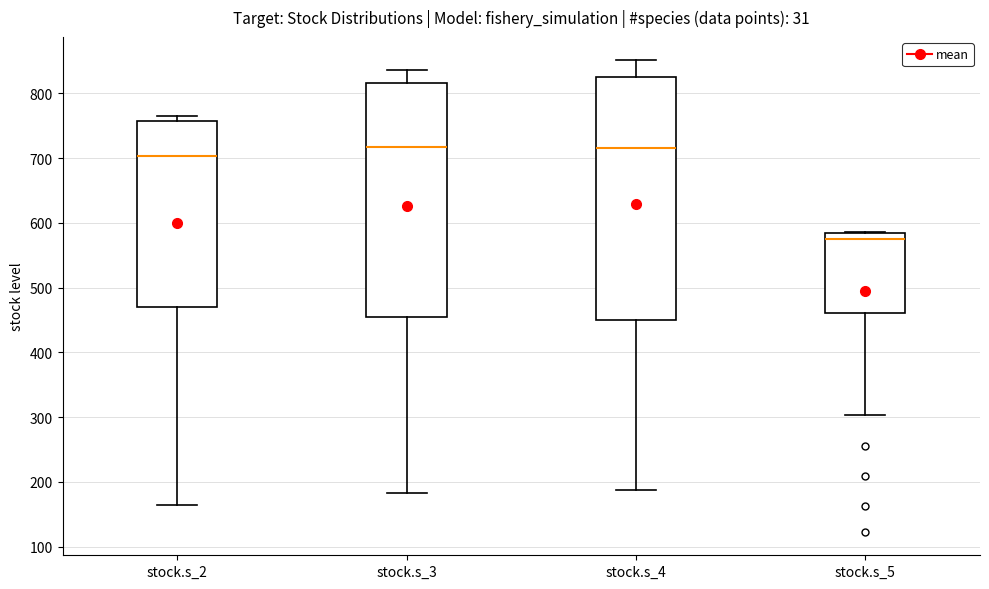

Which box is the tallest, from its lower edge to its upper edge?

stock.s_4